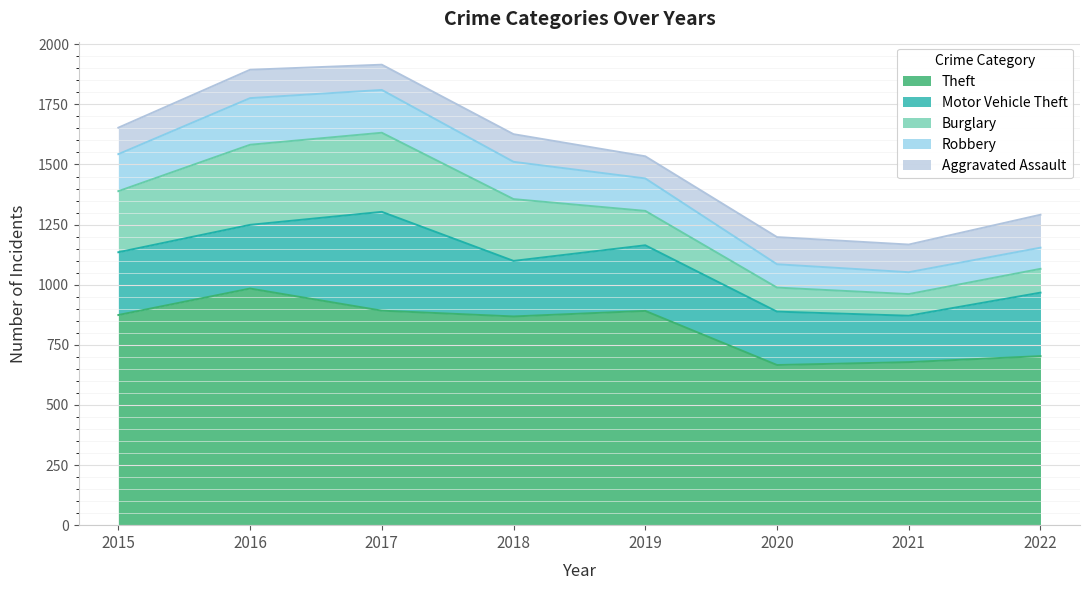

True or false: Theft has more than 1 points higher than both neighbors.

True